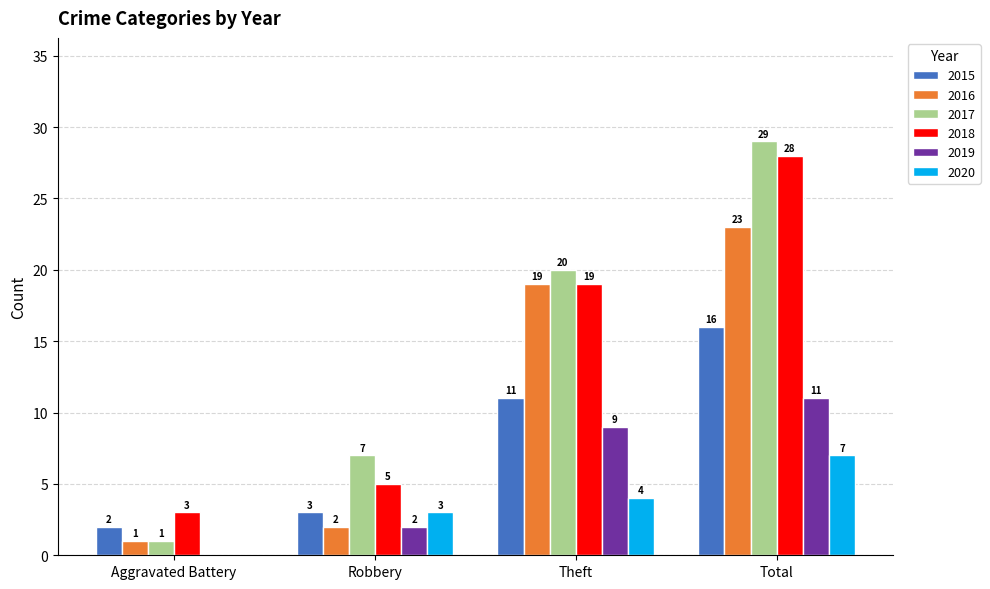

True or false: 2018 has a value of 34 at Theft.

False